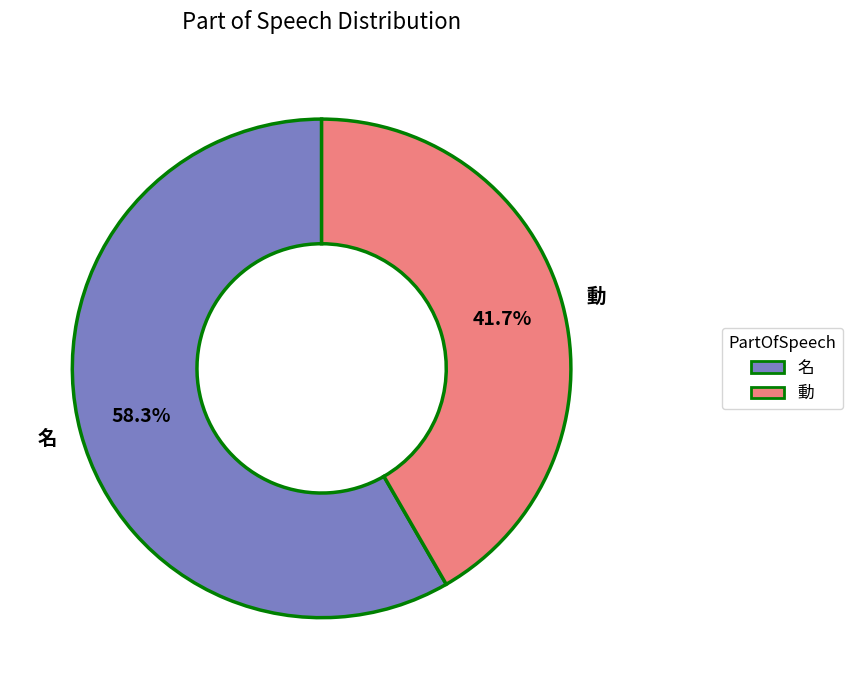

Rank the categories by value from lowest to highest.

動, 名